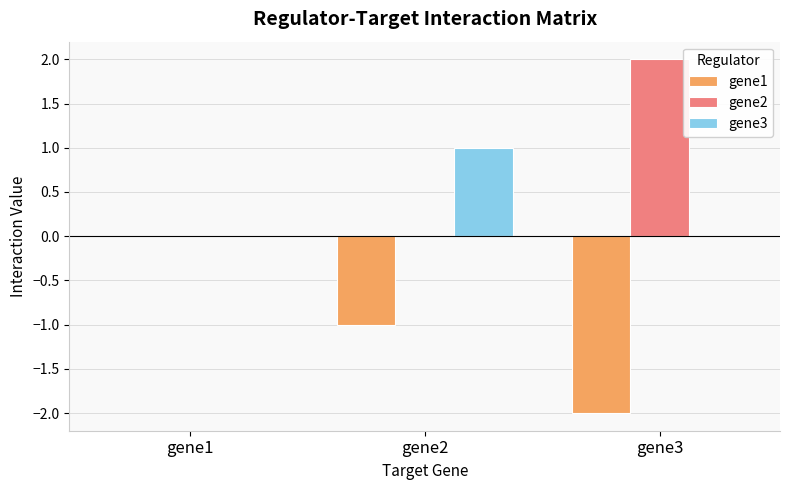

Is the value of gene1 at gene2 greater than the value of gene2 at gene3?

No